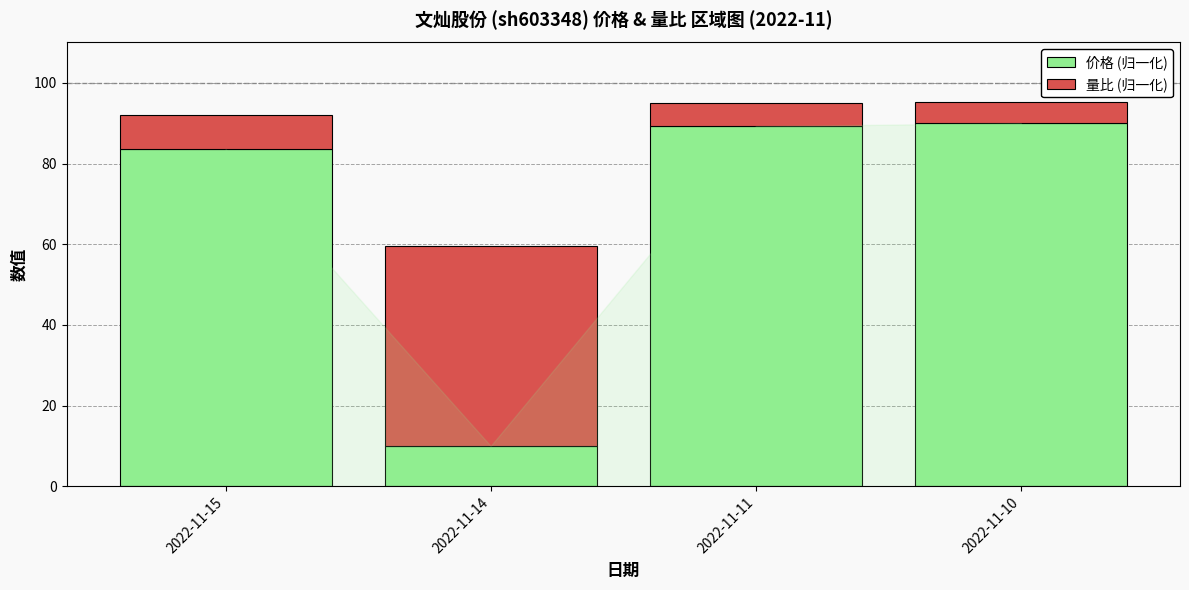

Count the number of data series in this chart.

2